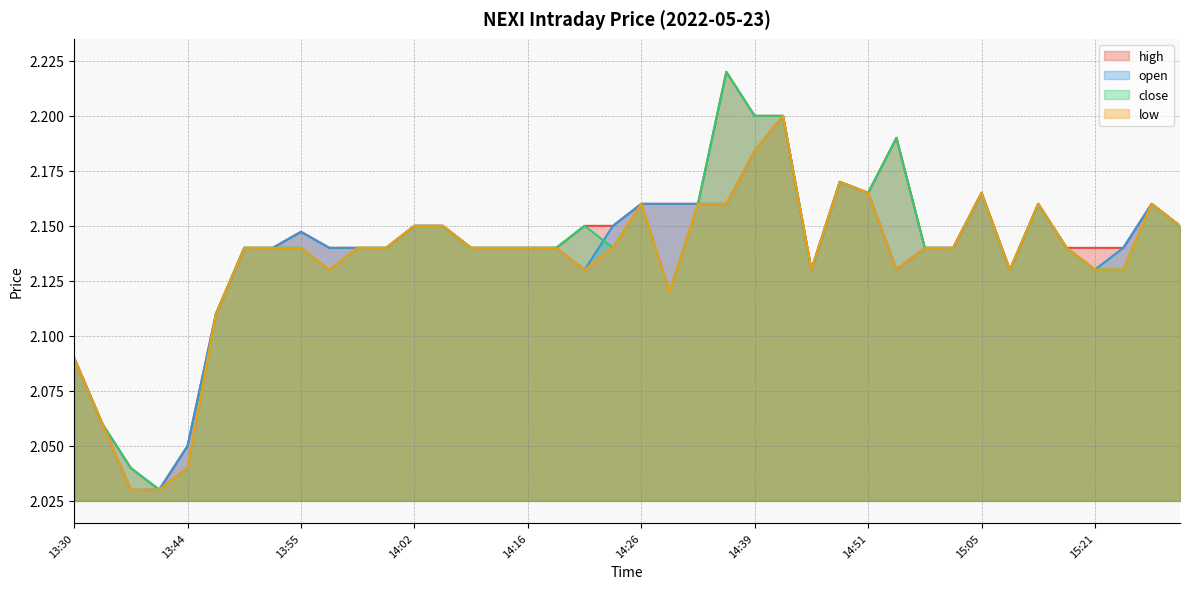

Reading right to left, extract all data points from this chart.

high: 15:31=2.1	15:27=2.2	15:26=2.1	15:21=2.1	15:18=2.1	15:16=2.2	15:12=2.1	15:05=2.2	15:02=2.1	14:58=2.1	14:56=2.2	14:51=2.2	14:48=2.2	14:45=2.1	14:42=2.2	14:39=2.2	14:35=2.2	14:32=2.2	14:29=2.2	14:26=2.2	14:23=2.1	14:20=2.1	14:17=2.1	14:16=2.1	14:14=2.1	14:08=2.1	14:05=2.1	14:02=2.1	13:59=2.1	13:57=2.1	13:56=2.1	13:55=2.1	13:54=2.1	13:51=2.1	13:49=2.1	13:44=2.0	13:42=2.0	13:41=2.0	13:36=2.1	13:30=2.1
open: 15:31=2.1	15:27=2.2	15:26=2.1	15:21=2.1	15:18=2.1	15:16=2.2	15:12=2.1	15:05=2.2	15:02=2.1	14:58=2.1	14:56=2.1	14:51=2.2	14:48=2.2	14:45=2.1	14:42=2.2	14:39=2.2	14:35=2.2	14:32=2.2	14:29=2.2	14:26=2.2	14:23=2.1	14:20=2.1	14:17=2.1	14:16=2.1	14:14=2.1	14:08=2.1	14:05=2.1	14:02=2.1	13:59=2.1	13:57=2.1	13:56=2.1	13:55=2.1	13:54=2.1	13:51=2.1	13:49=2.1	13:44=2.0	13:42=2.0	13:41=2.0	13:36=2.1	13:30=2.1
close: 15:31=2.1	15:27=2.2	15:26=2.1	15:21=2.1	15:18=2.1	15:16=2.2	15:12=2.1	15:05=2.2	15:02=2.1	14:58=2.1	14:56=2.2	14:51=2.2	14:48=2.2	14:45=2.1	14:42=2.2	14:39=2.2	14:35=2.2	14:32=2.2	14:29=2.1	14:26=2.2	14:23=2.1	14:20=2.1	14:17=2.1	14:16=2.1	14:14=2.1	14:08=2.1	14:05=2.1	14:02=2.1	13:59=2.1	13:57=2.1	13:56=2.1	13:55=2.1	13:54=2.1	13:51=2.1	13:49=2.1	13:44=2.0	13:42=2.0	13:41=2.0	13:36=2.1	13:30=2.1
low: 15:31=2.1	15:27=2.2	15:26=2.1	15:21=2.1	15:18=2.1	15:16=2.2	15:12=2.1	15:05=2.2	15:02=2.1	14:58=2.1	14:56=2.1	14:51=2.2	14:48=2.2	14:45=2.1	14:42=2.2	14:39=2.2	14:35=2.2	14:32=2.2	14:29=2.1	14:26=2.2	14:23=2.1	14:20=2.1	14:17=2.1	14:16=2.1	14:14=2.1	14:08=2.1	14:05=2.1	14:02=2.1	13:59=2.1	13:57=2.1	13:56=2.1	13:55=2.1	13:54=2.1	13:51=2.1	13:49=2.1	13:44=2.0	13:42=2.0	13:41=2.0	13:36=2.1	13:30=2.1